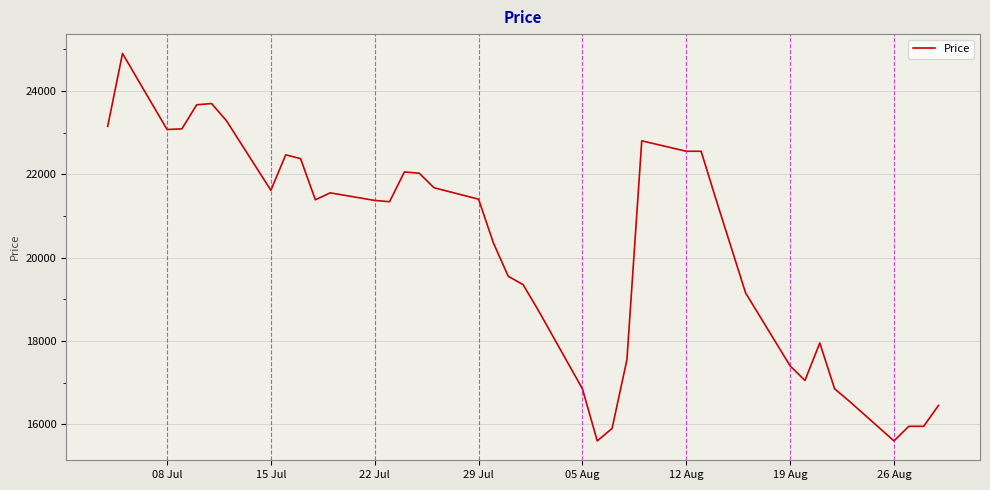

How many series are shown in this chart?

1